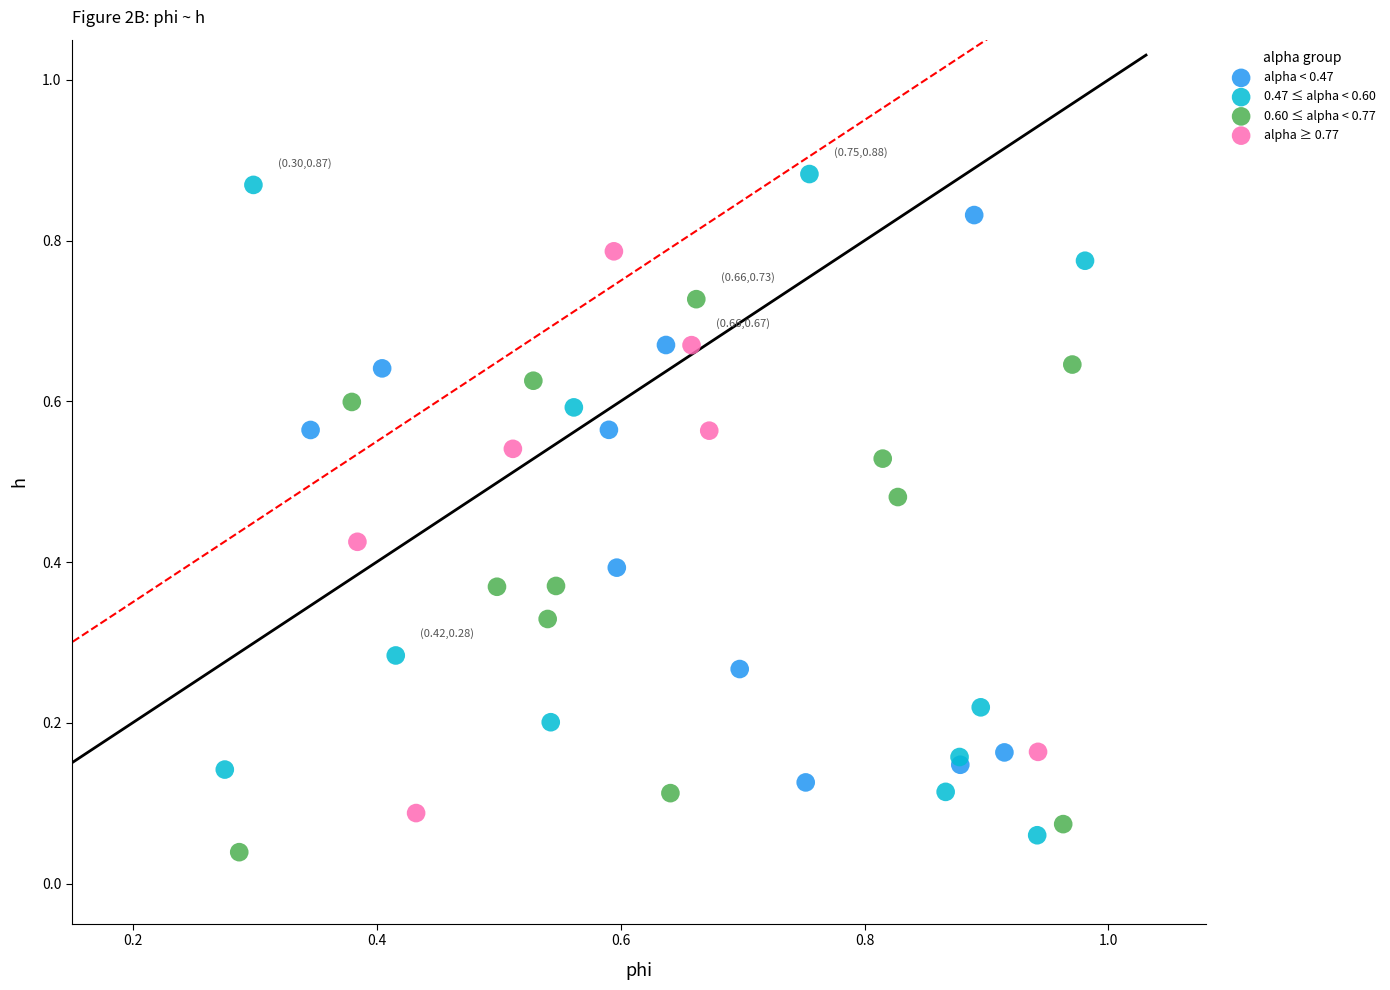

Which series reaches the minimum Y coordinate?

0.60 ≤ alpha < 0.77